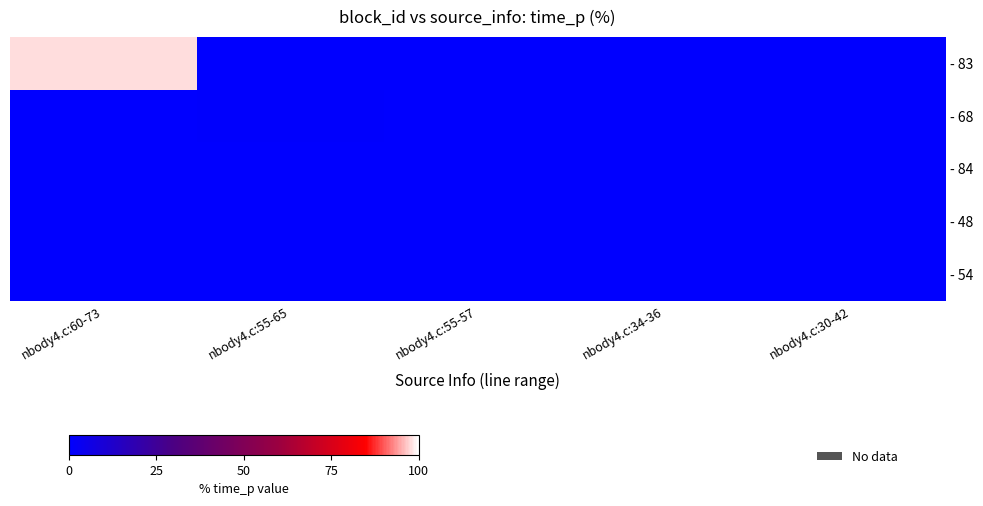

What is the difference between the highest and lowest values at nbody4.c:30-42?

0.3